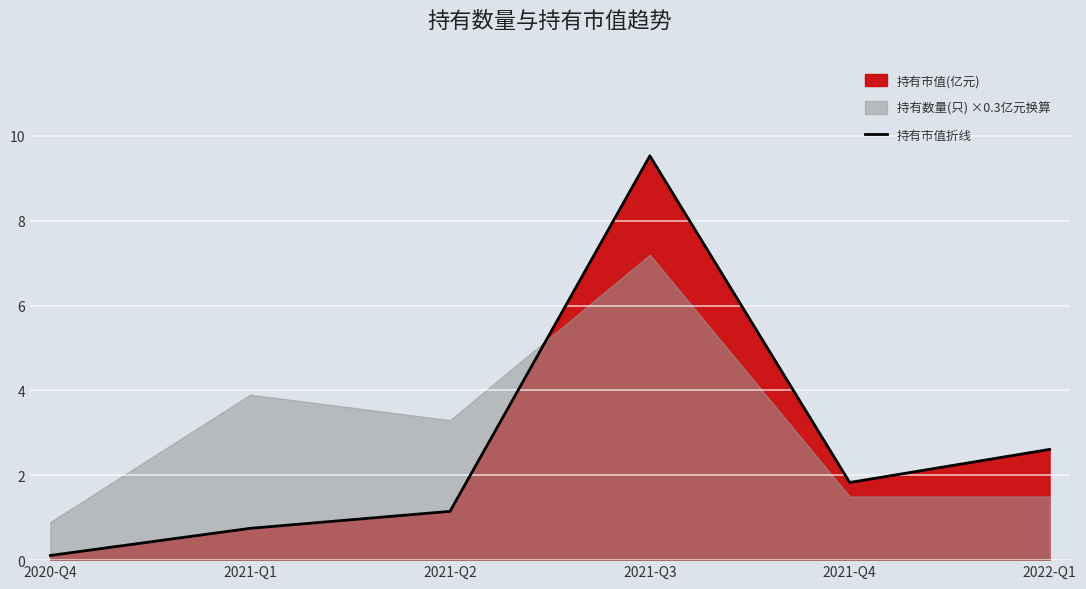

Reading left to right, transcribe all the data shown in this chart.

2020-Q4=0.1	2021-Q1=0.8	2021-Q2=1.1	2021-Q3=9.5	2021-Q4=1.8	2022-Q1=2.6